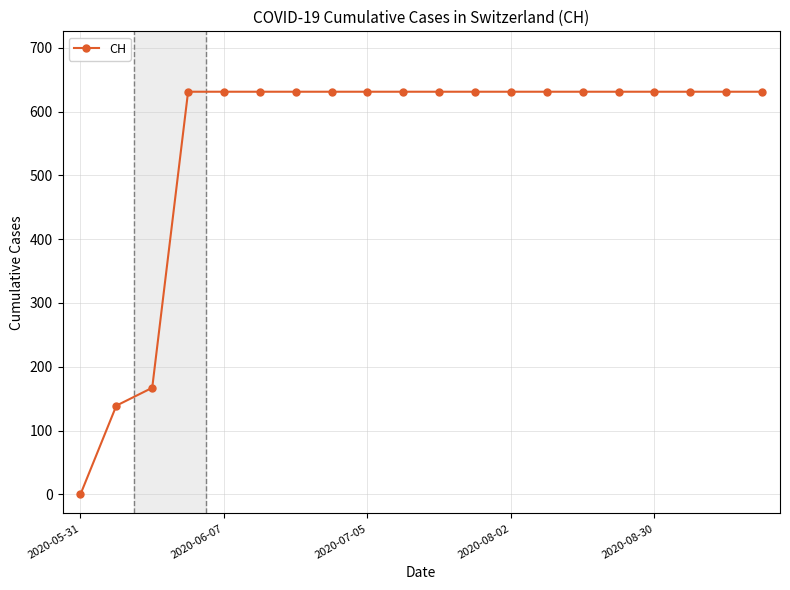

Does the chart display data point markers on the line(s)?

Yes